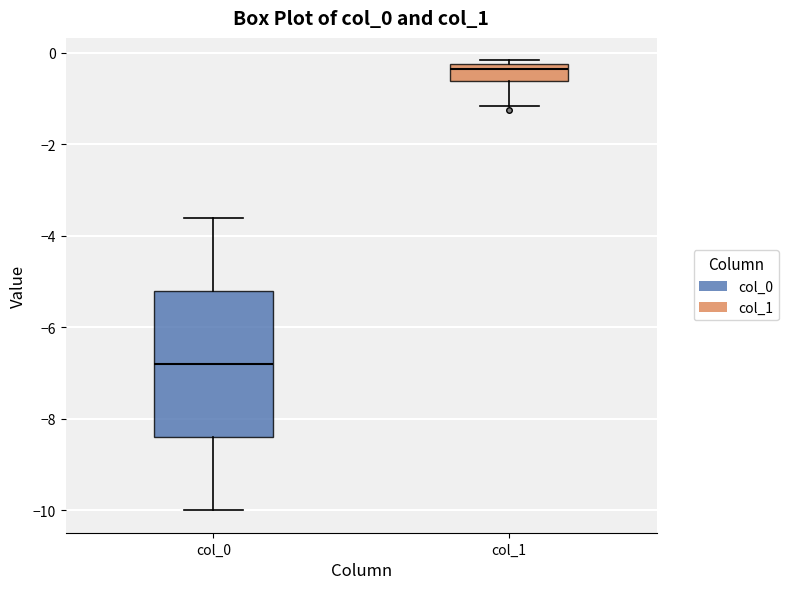

Reading left to right, transcribe this box plot: for each box, give where its median line is, the range the box spans, and where its two whiskers end, as read against the y-axis. The values are not printed on the chart, so give them approximately, as read against the axis.

col_0: median -6.8, box -8.4 to -5.2, whiskers -10.0 to -3.6
col_1: median -0.4, box -0.6 to -0.2, whiskers -1.2 to -0.2 (just above the box's upper edge)